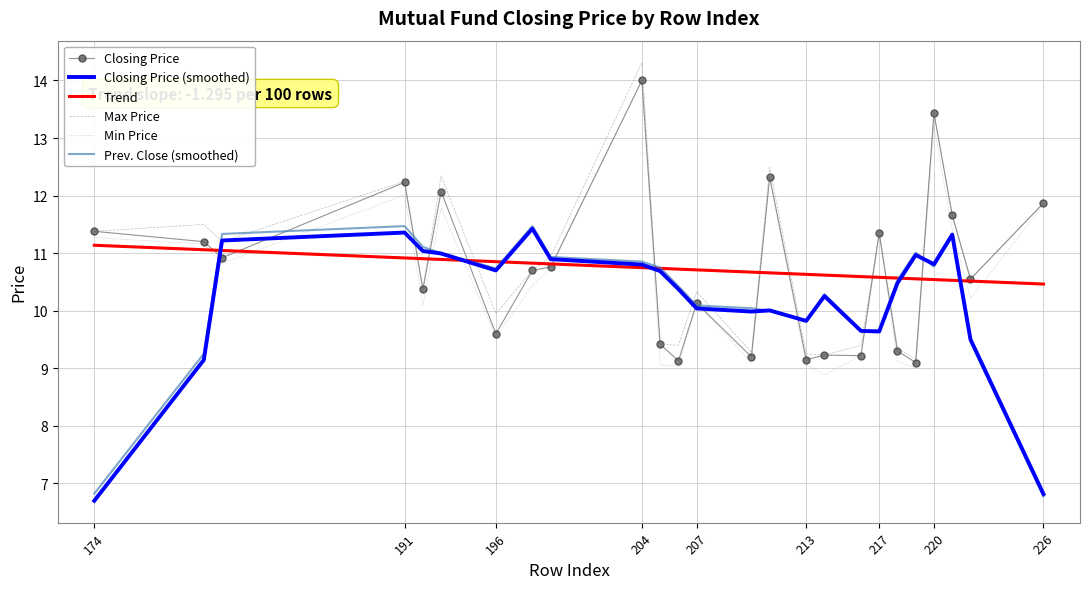

What is the highest value of the Closing Price (smoothed) series?

11.4